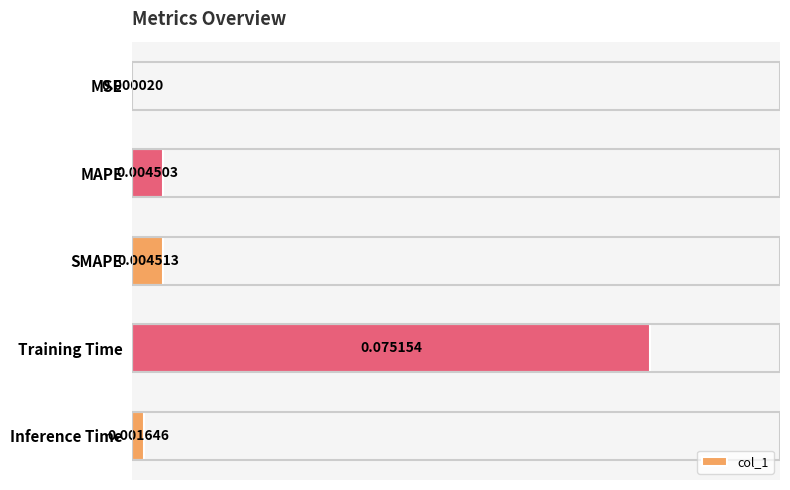

Where is the data nearest to the value 0?

MSE